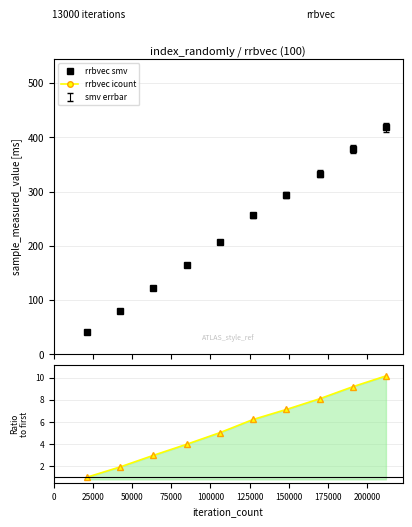

What is the highest value of the rrbvec smv series?

418.3